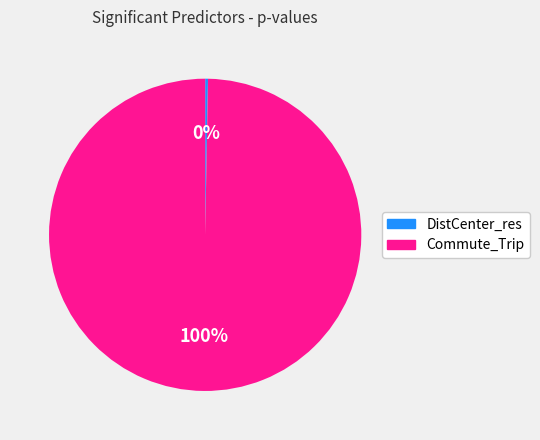

Which category has the biggest portion of the pie?

Commute_Trip